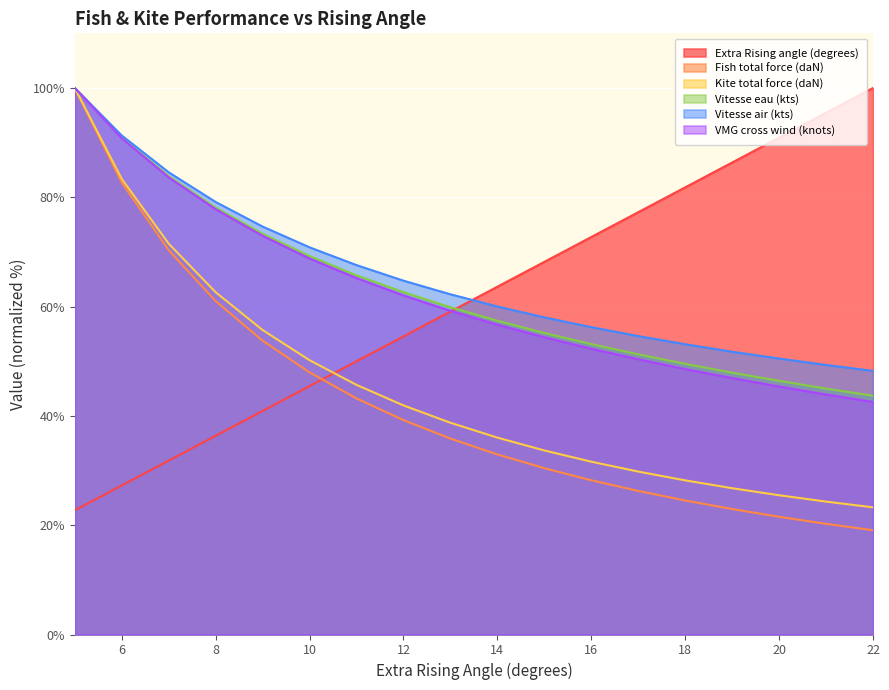

Which has a higher value, 22 or 19?

22